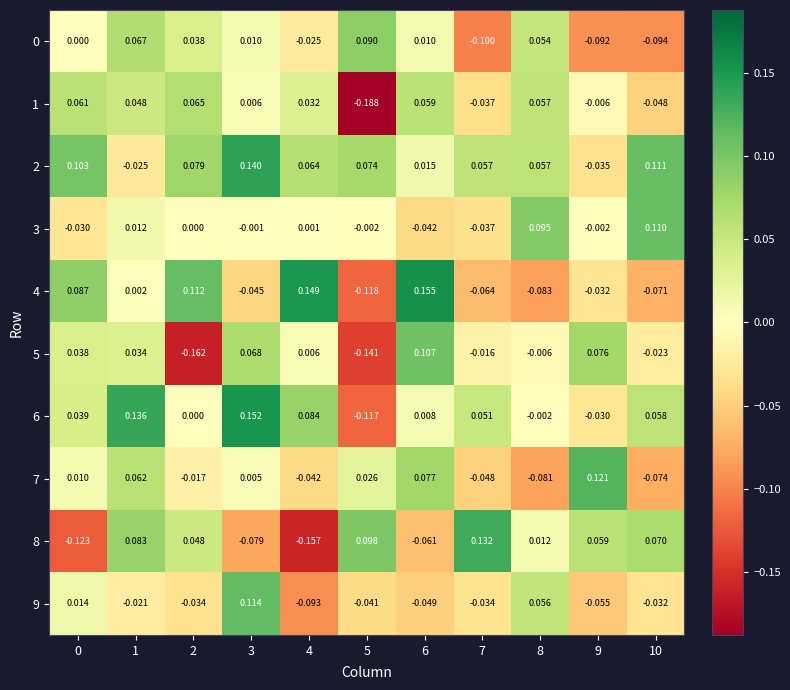

Is the value of 5 at 1 greater than the value of 8 at 5?

No